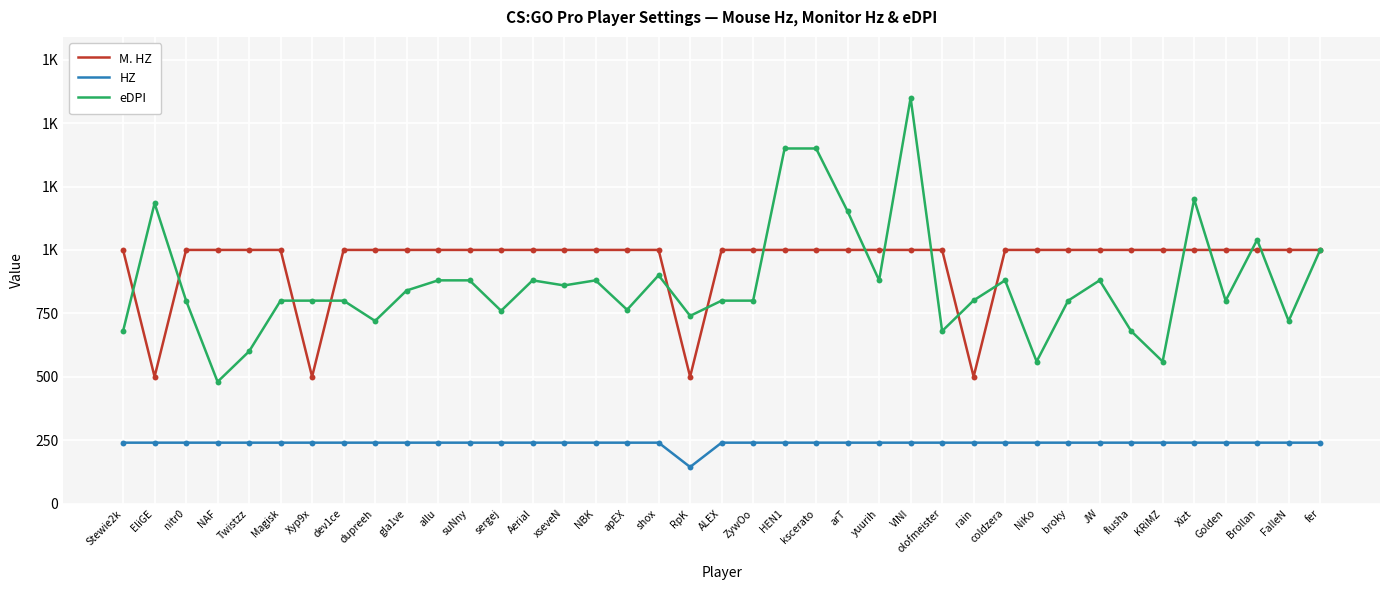

What is the total value across all series at shox?

2140